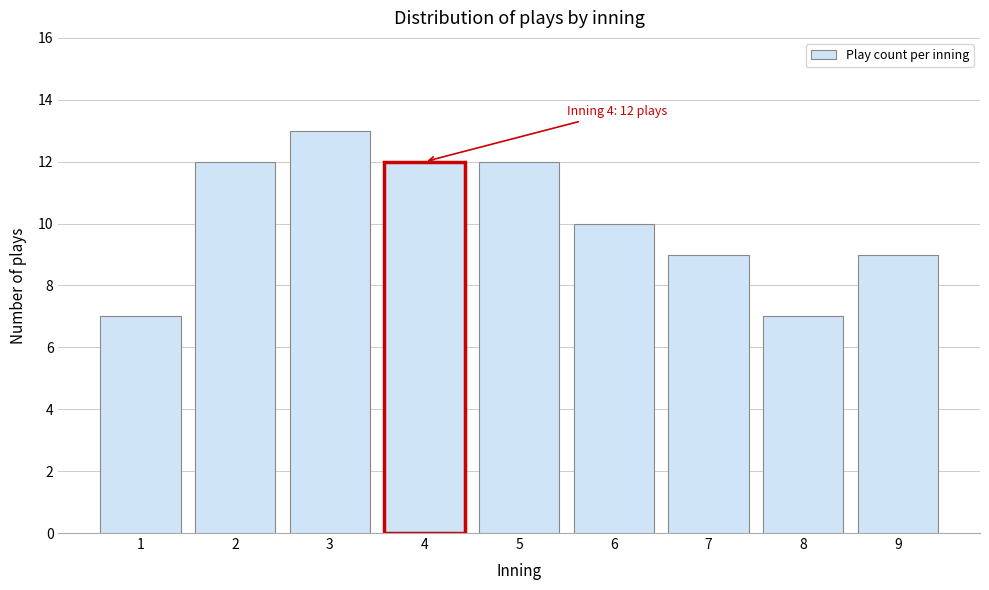

Reading right to left, list all the values displayed in this chart.

9=9	8=7	7=9	6=10	5=12	4=12	3=13	2=12	1=7